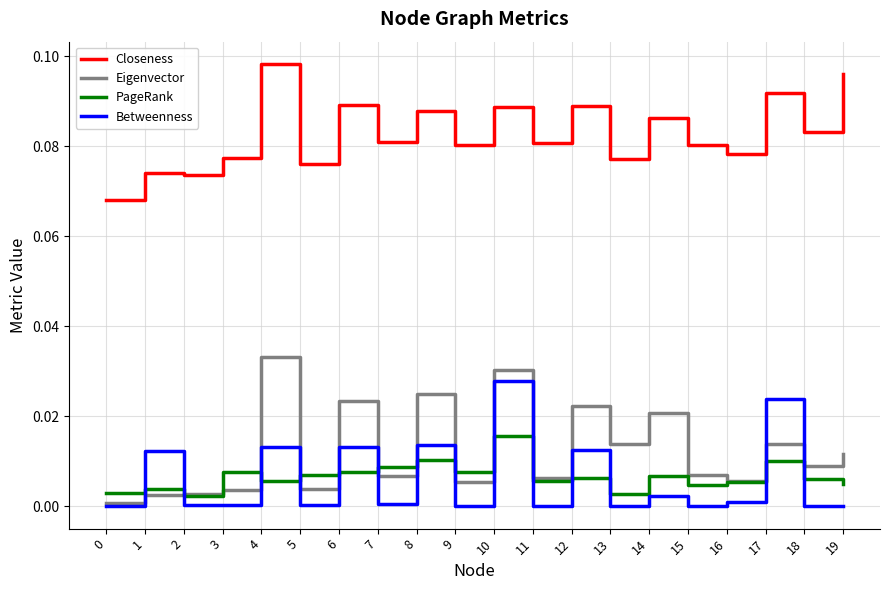

How many lines are shown in the chart?

4